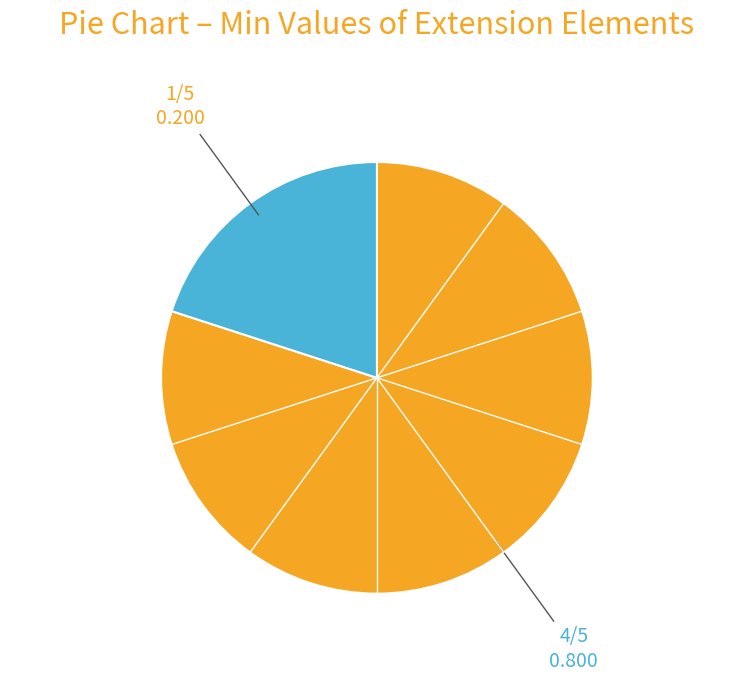

Does any single category account for the majority?

Yes